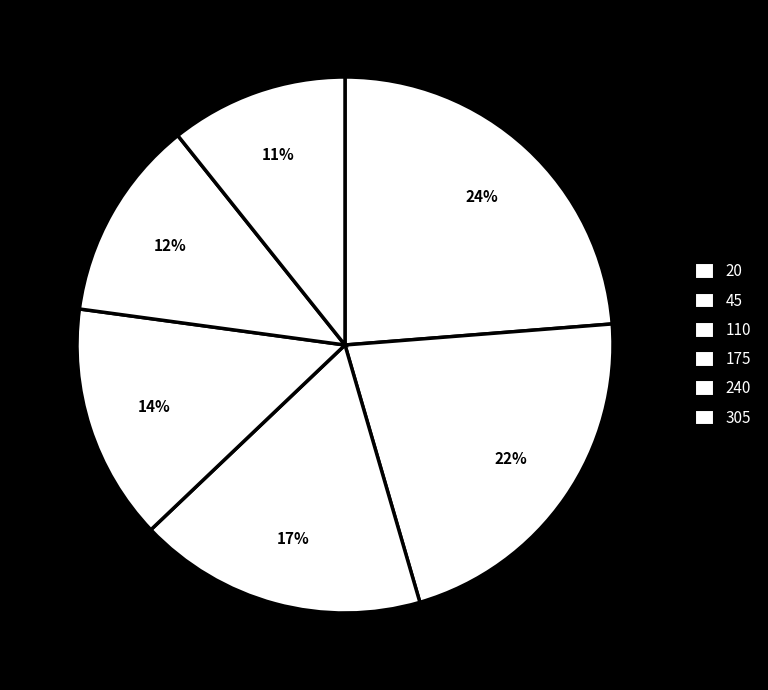

Is 20 the majority of the pie?

No